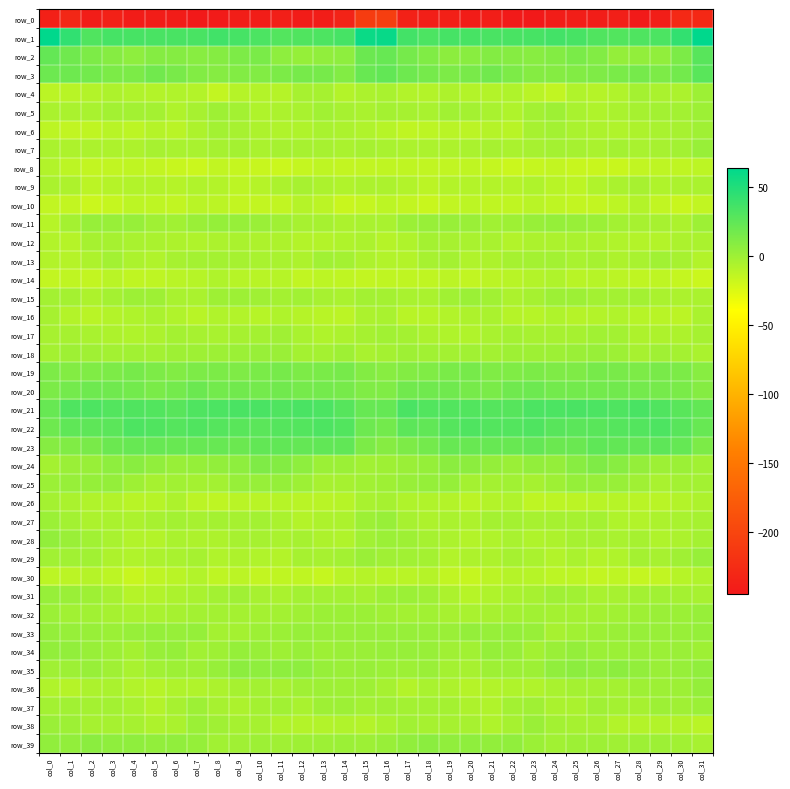

Which series has the largest range (max minus min)?

row_0